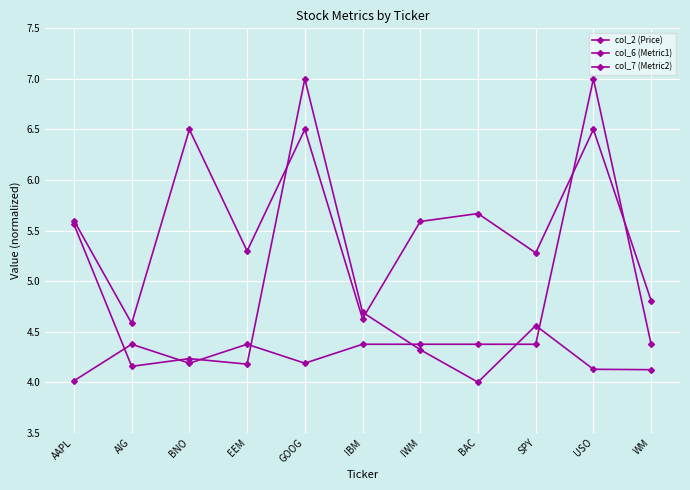

How many lines are shown in the chart?

3